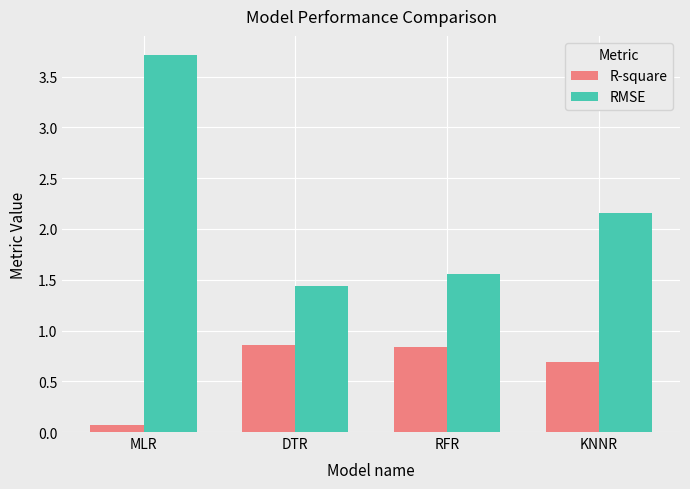

How many data points in RMSE are above 2?

2